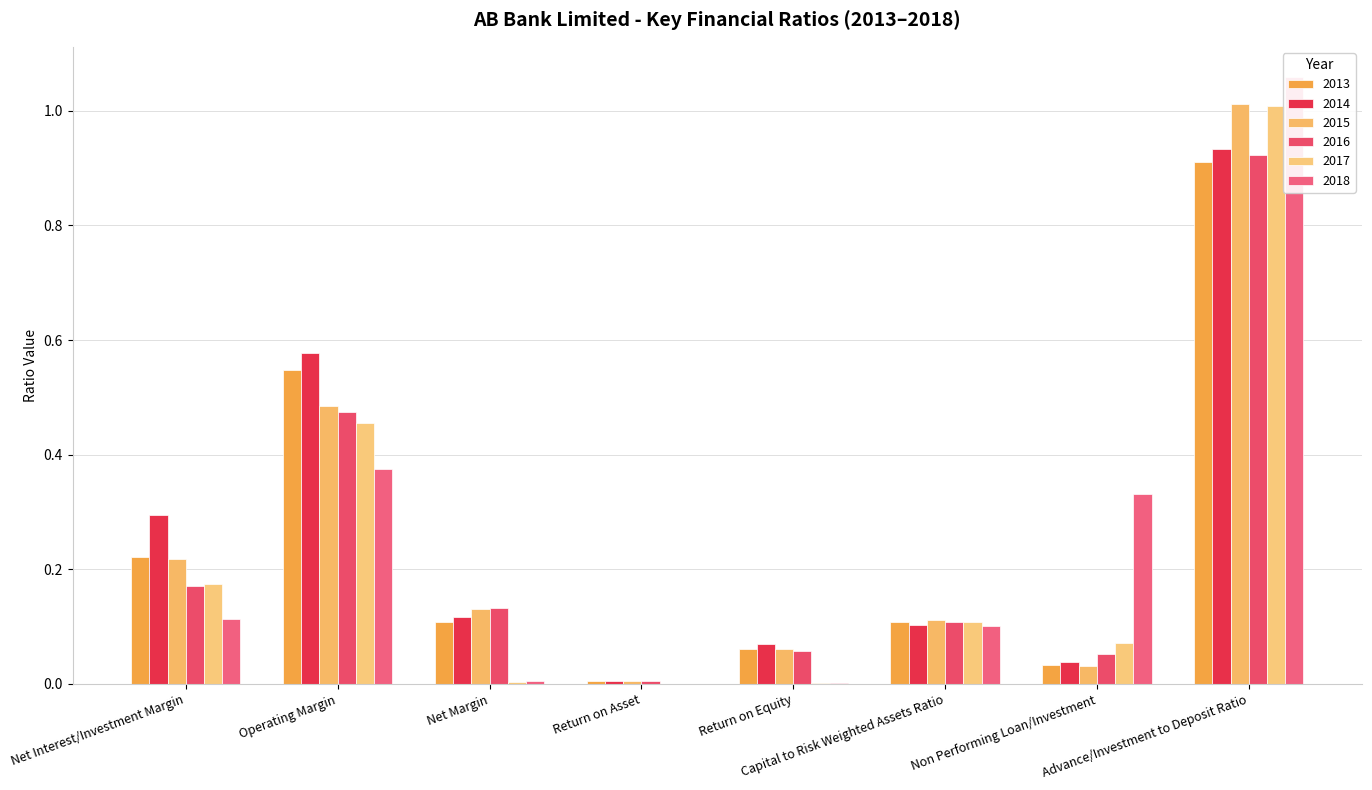

What is the label of the 1st bar from the right?

Advance/Investment to Deposit Ratio